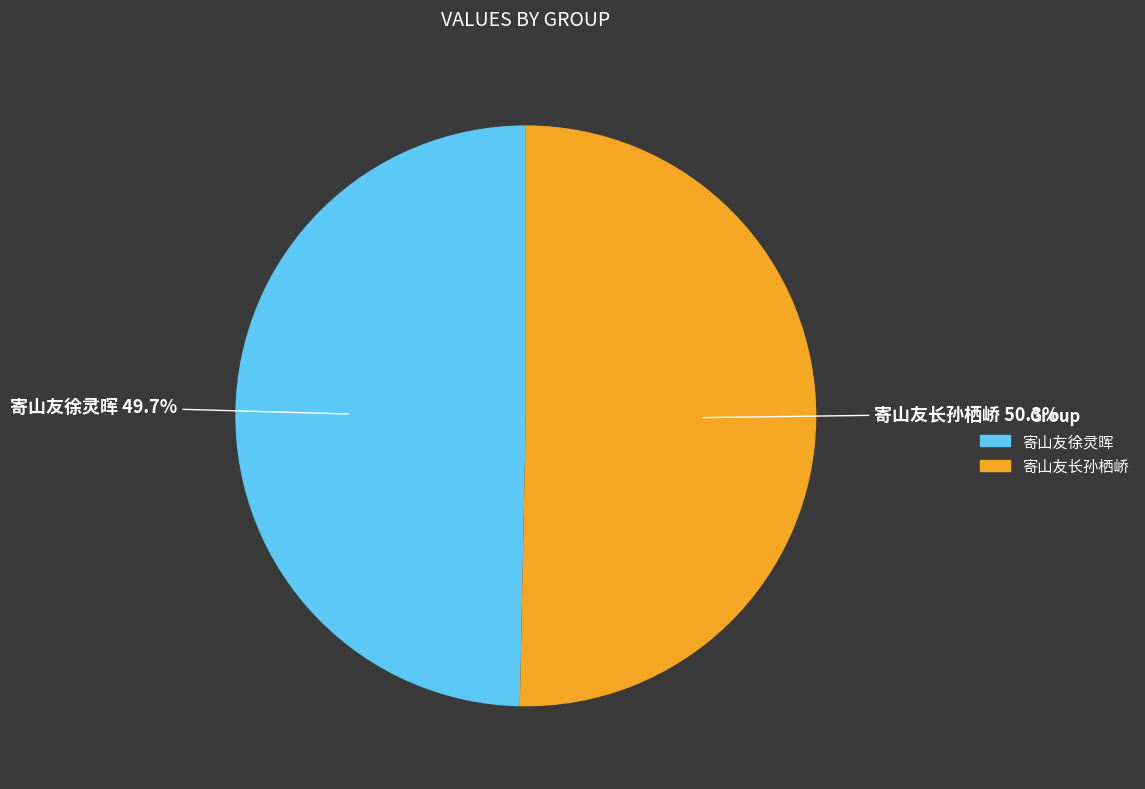

To the nearest percent, what portion does 寄山友徐灵晖 represent?

50%